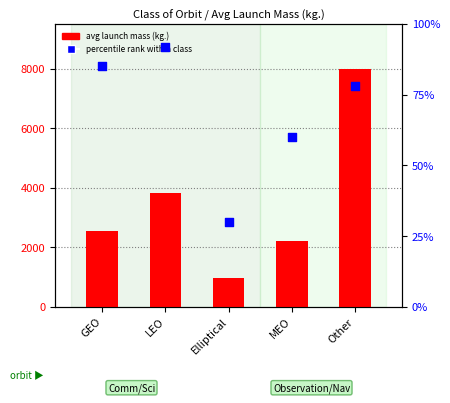

Is the value of avg launch mass (kg.) at Elliptical greater than the value of percentile rank within orbit class at GEO?

Yes